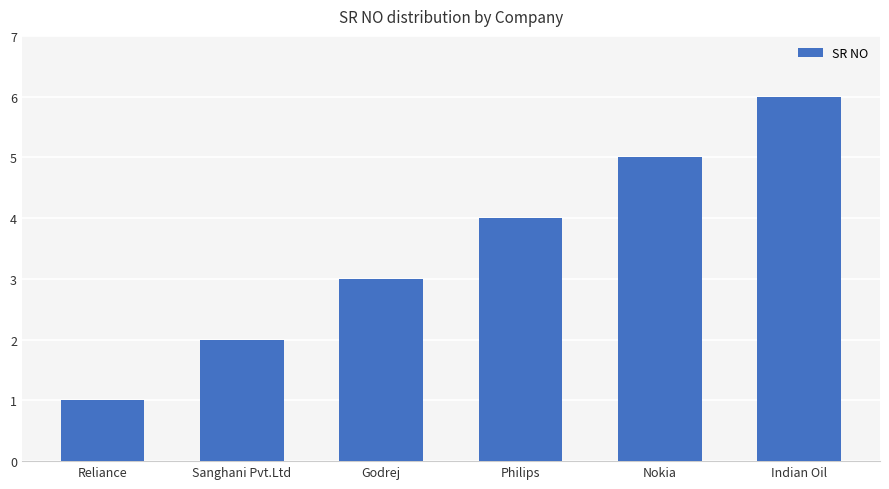

At which label is the value closest to 3?

Godrej